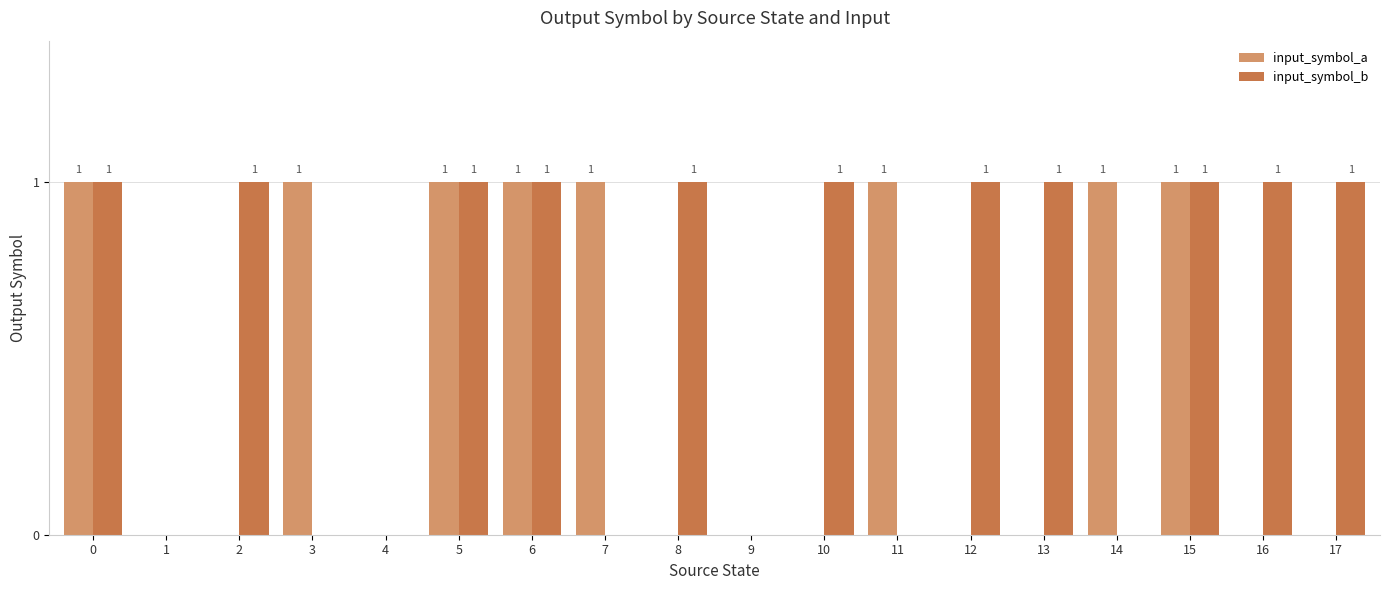

What are all the series names shown in the legend?

input_symbol_a, input_symbol_b